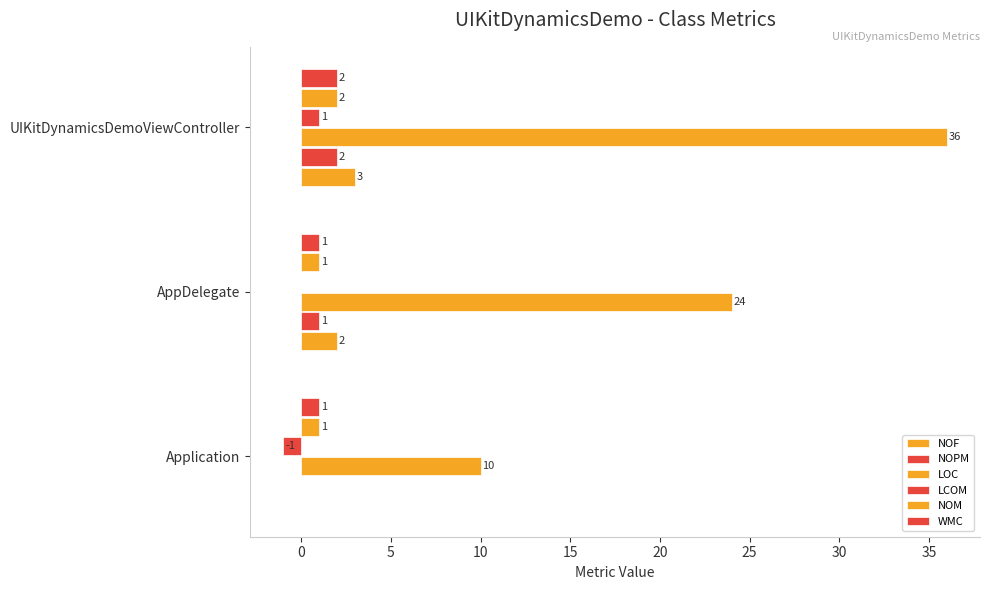

Count the number of categories in the chart.

3